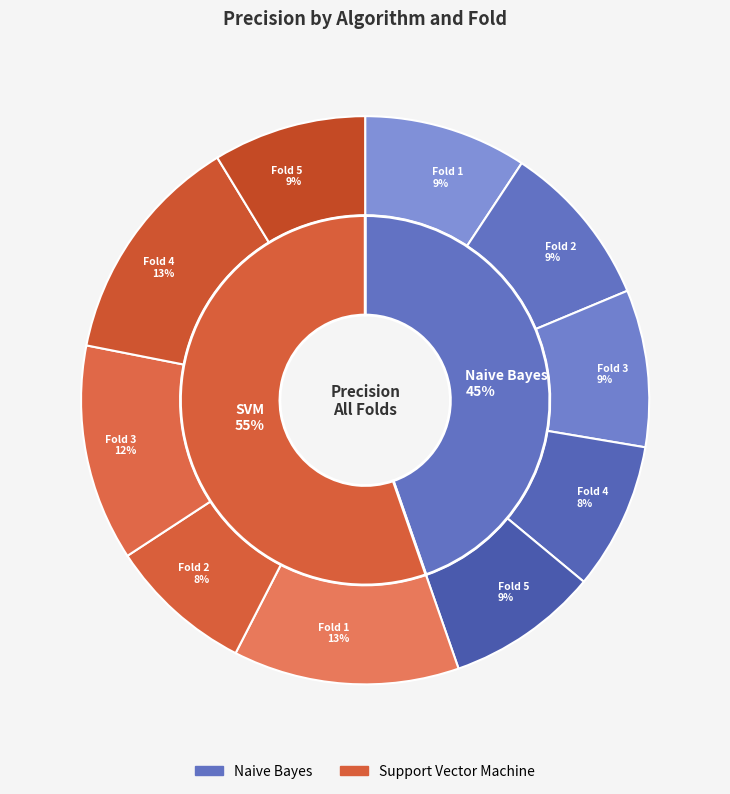

Between Fold 3 and Fold 5, which is larger?

Fold 3